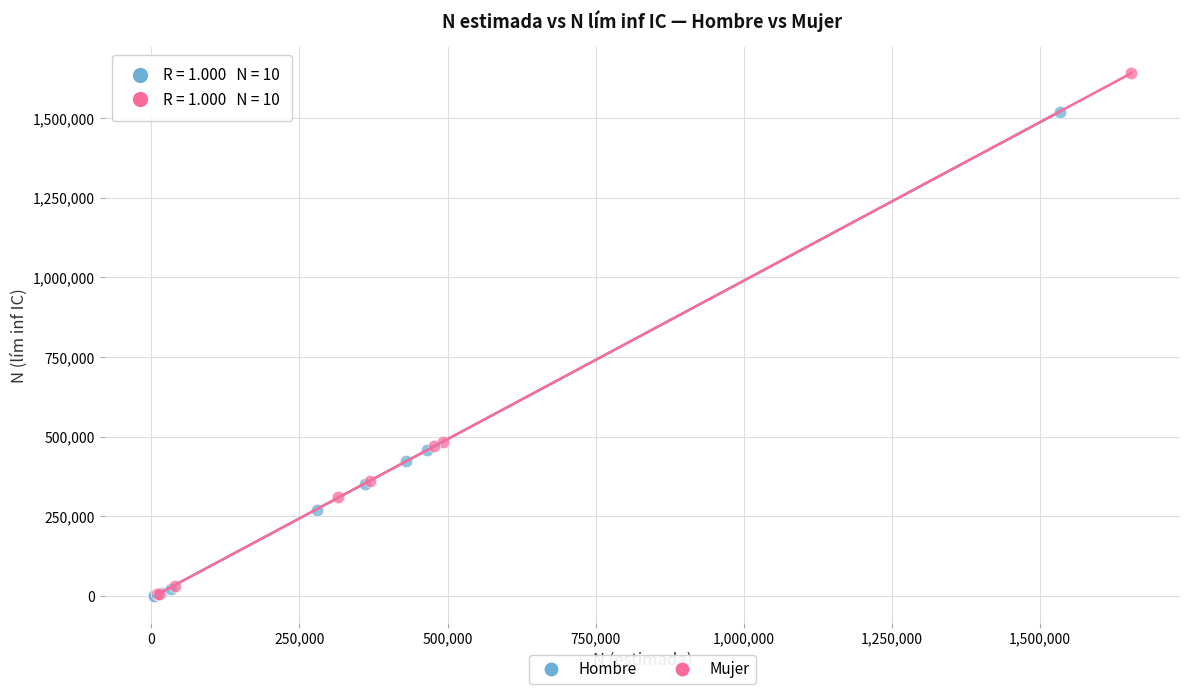

Which series has the largest Y range (max minus min)?

Mujer